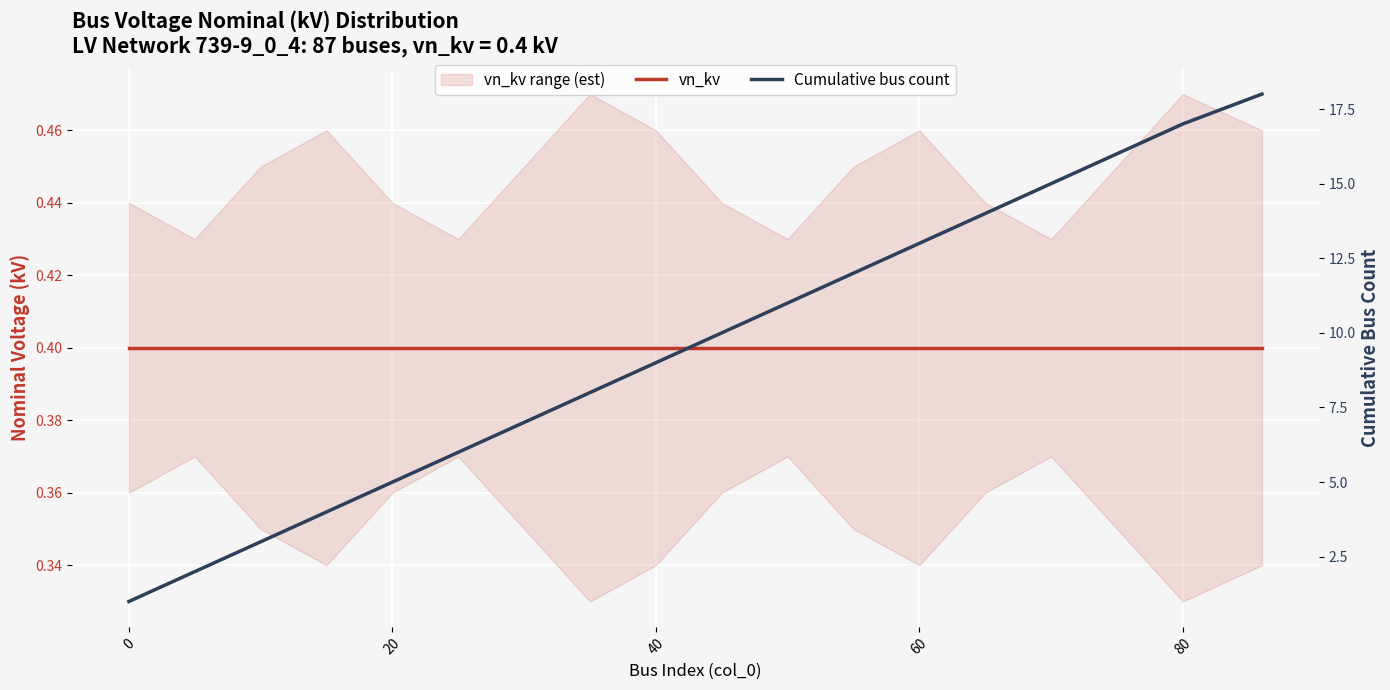

At how many categories does at least one series exceed 4?

14